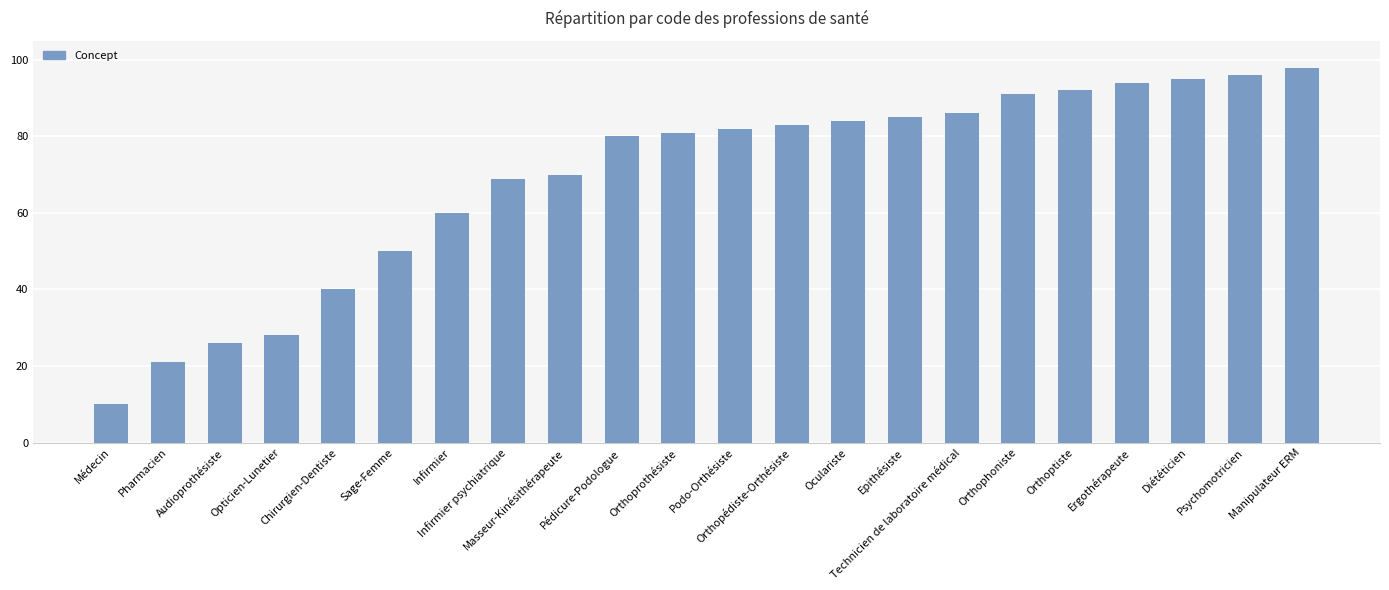

What is the sum of the values at Médecin and Orthopédiste-Orthésiste?

93